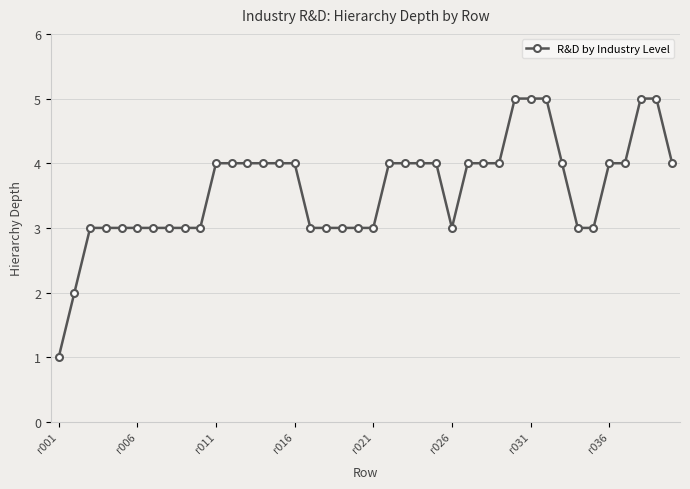

What is the difference between the maximum and minimum values?

4